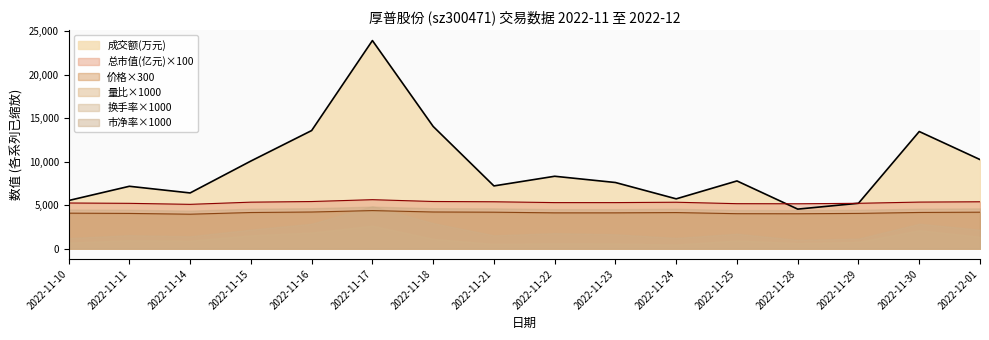

What is the difference between the 成交额(万元) values at 2022-11-21 and 2022-11-25?

573.0